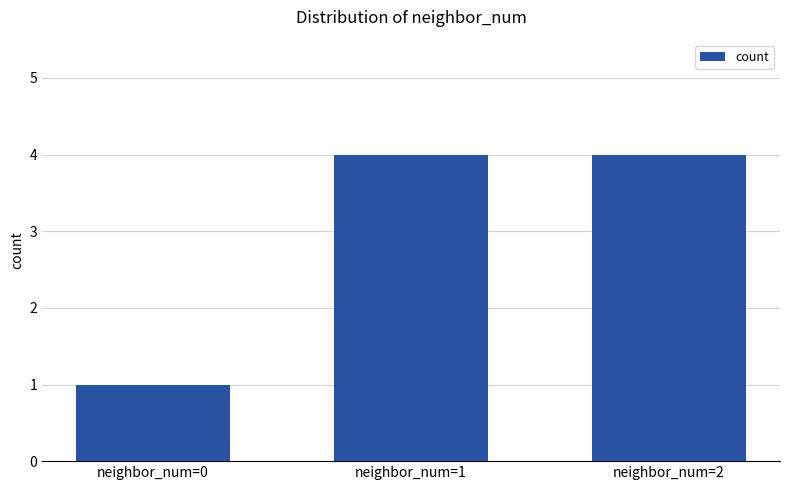

Read the value at neighbor_num=0.

1